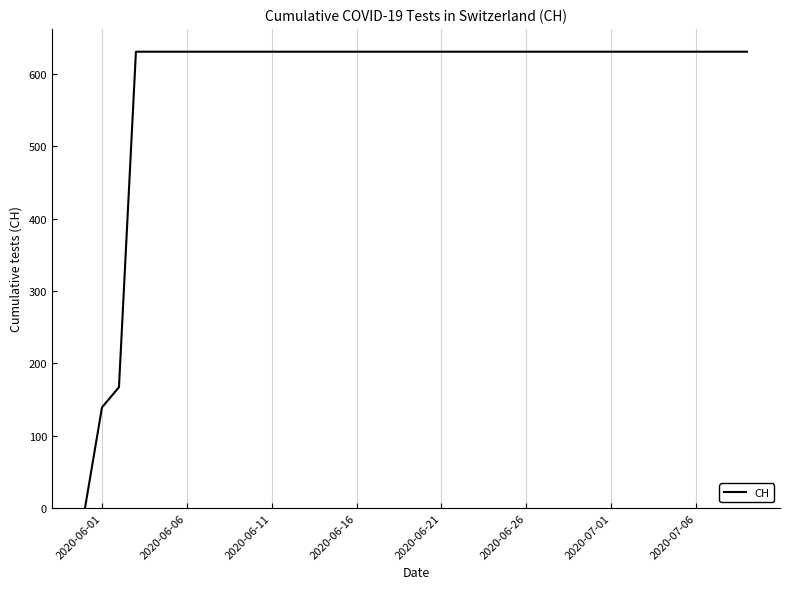

What is the difference between the maximum and minimum values?

631